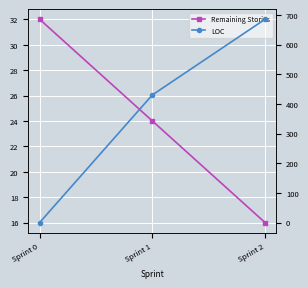

List the series in order of their peak value, lowest first.

Remaining Stories, LOC